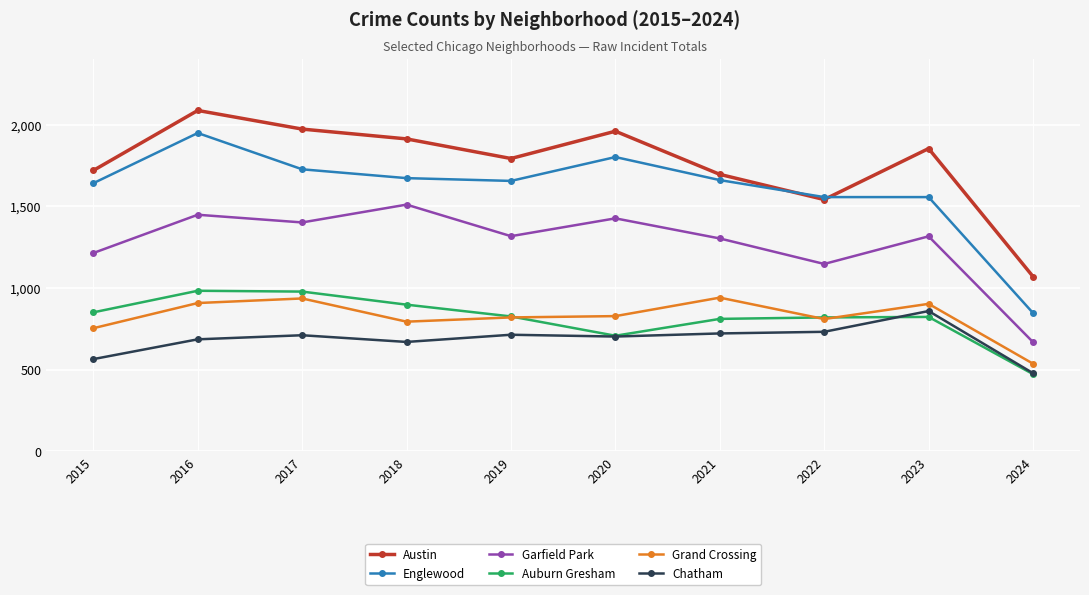

How many lines are shown in the chart?

6